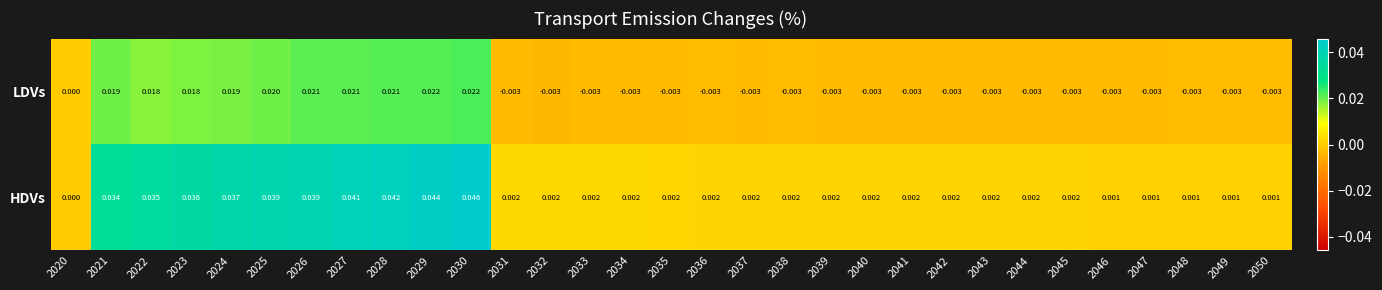

List the series in order of their overall mean, lowest first.

LDVs, HDVs